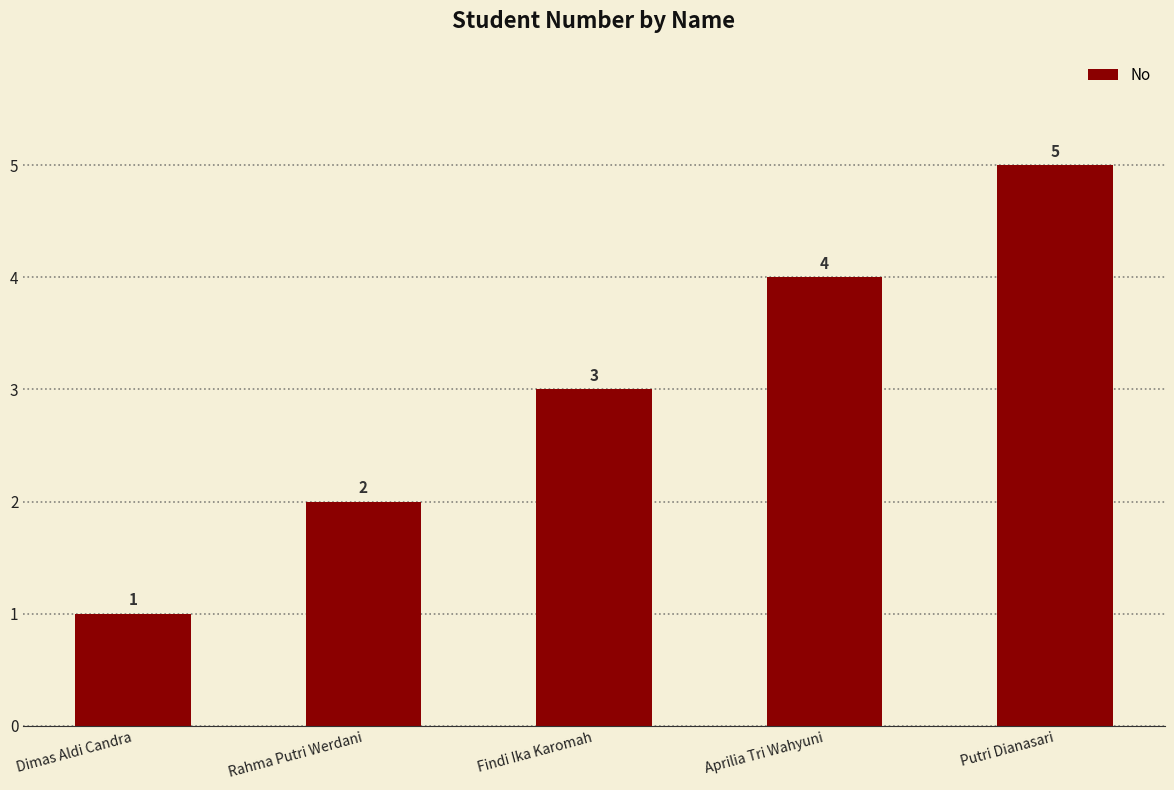

What is the difference between the values at Putri Dianasari and Dimas Aldi Candra?

4